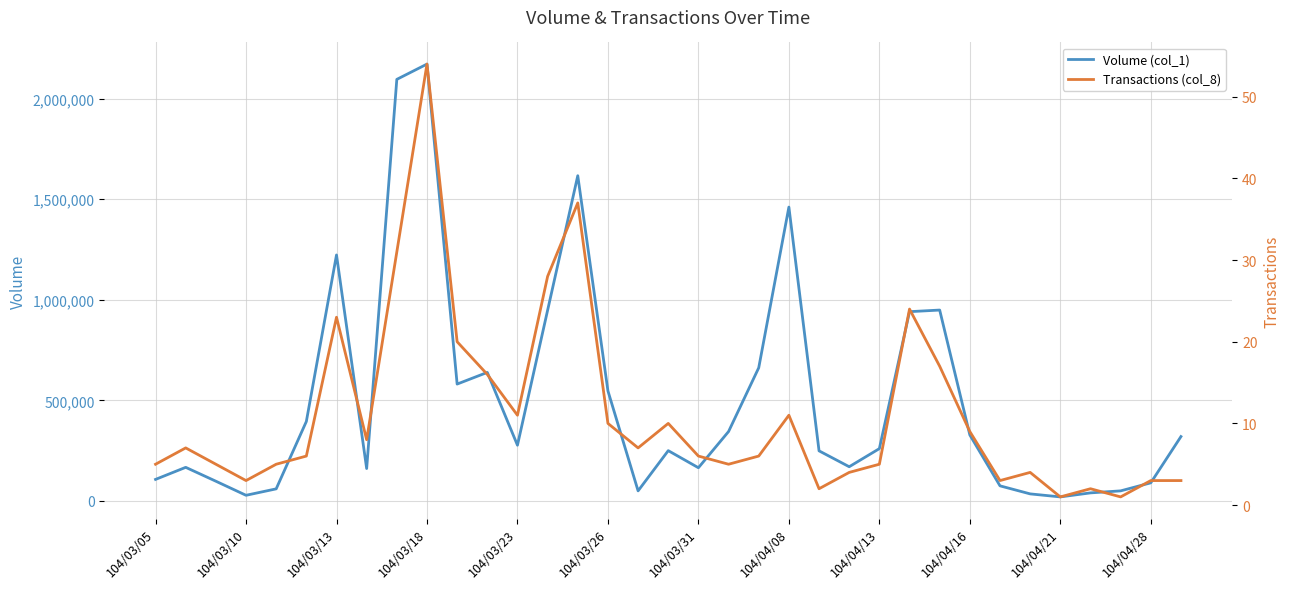

How many data points in Transactions (col_8) are above 6?

17